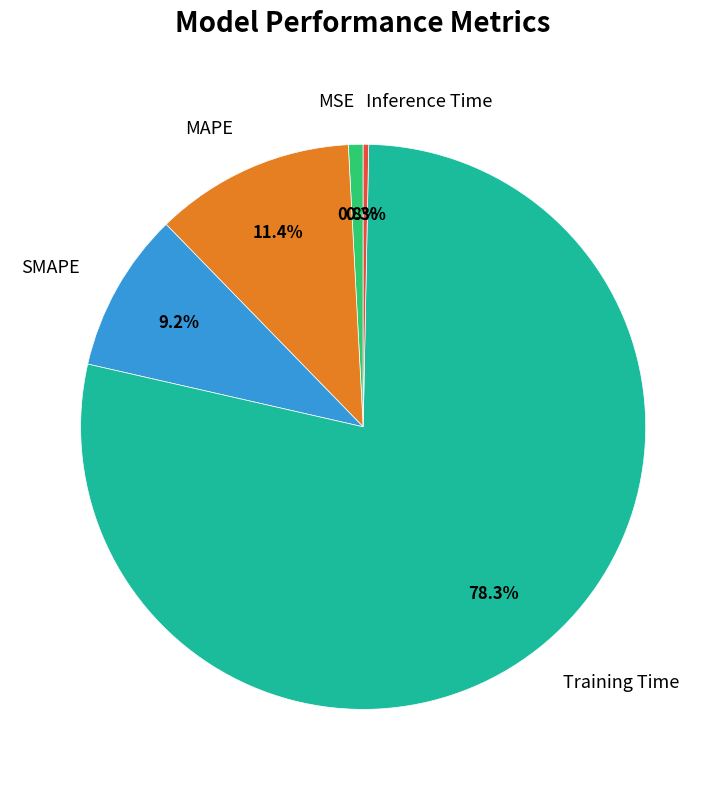

Which slice is the smallest?

Inference Time